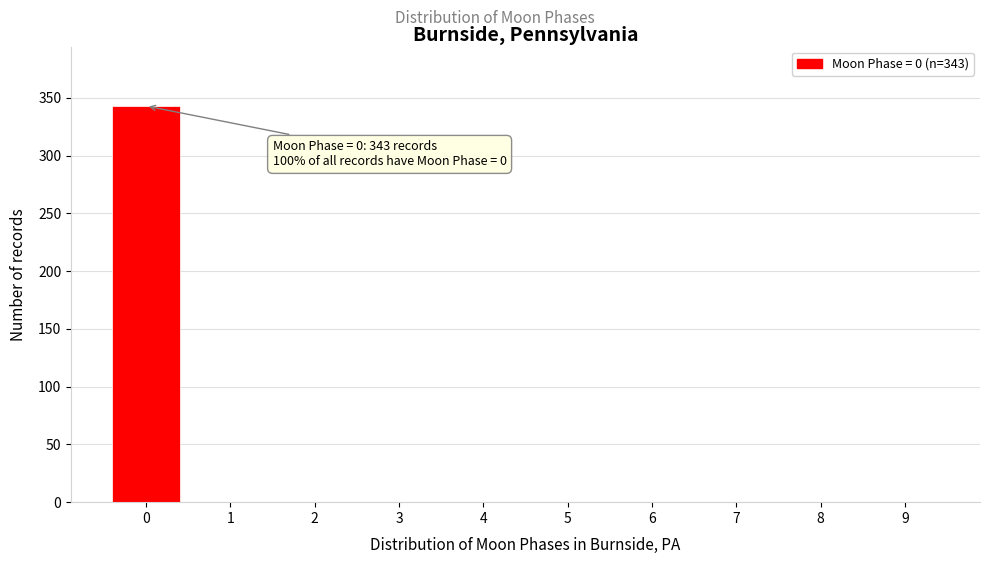

Reading left to right, extract all data points from this chart.

0=343	1=0	2=0	3=0	4=0	5=0	6=0	7=0	8=0	9=0